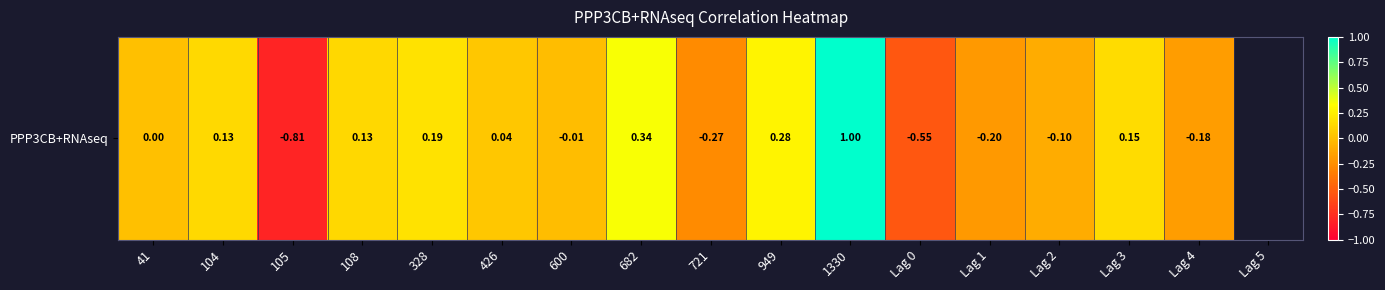

The chart shows a value of -0.0 at Lag 1. True or false?

False